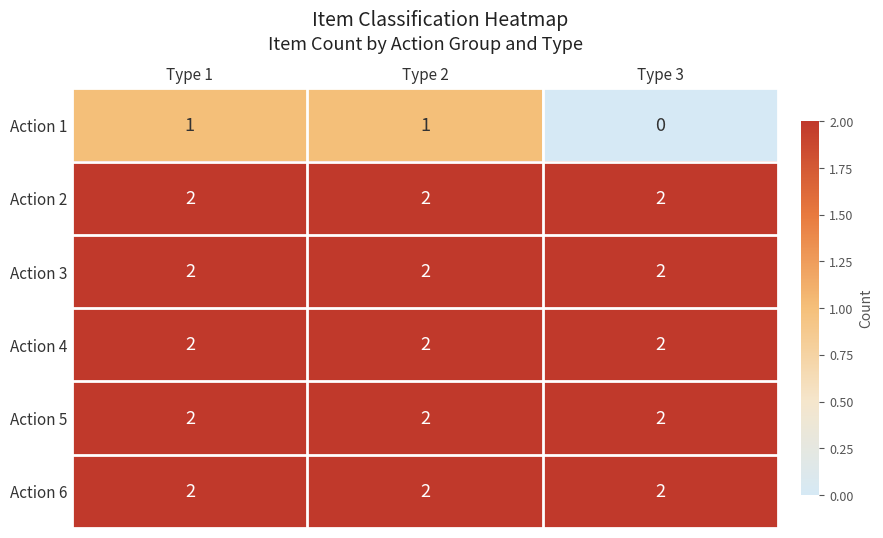

Which series has the widest spread of values?

Action 1